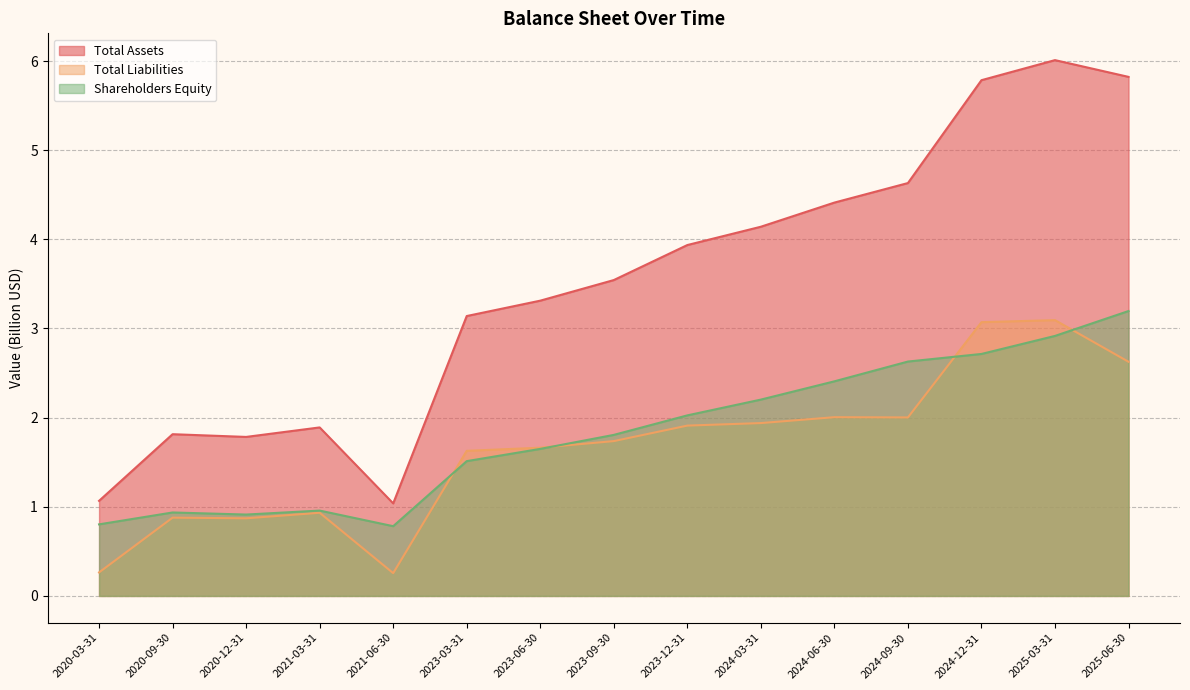

Which category has the lowest value across all series?

2021-06-30